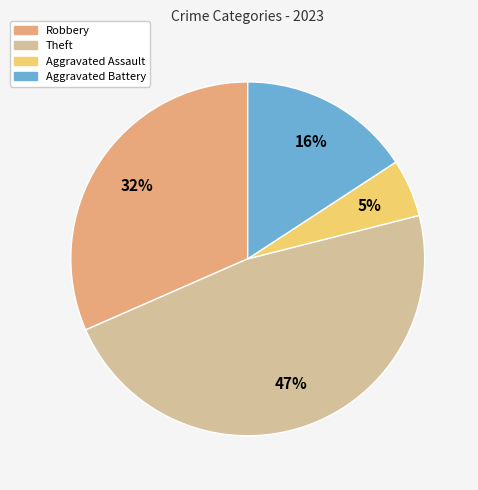

How many segments does this pie chart have?

4